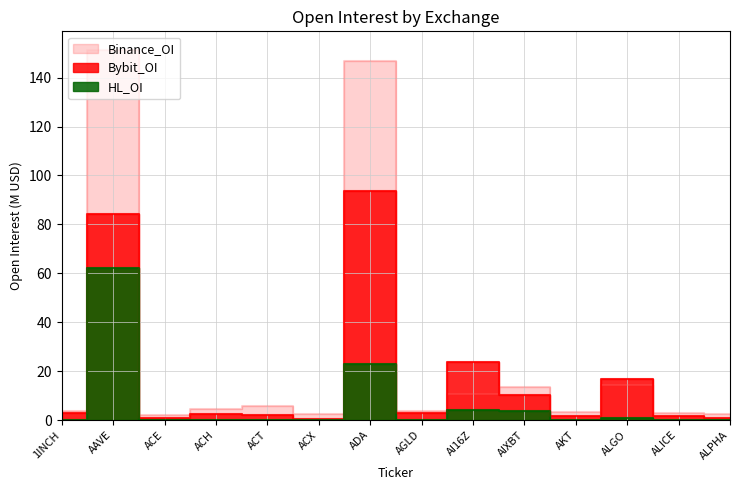

What is the label of the 2nd point from the left?

AAVE